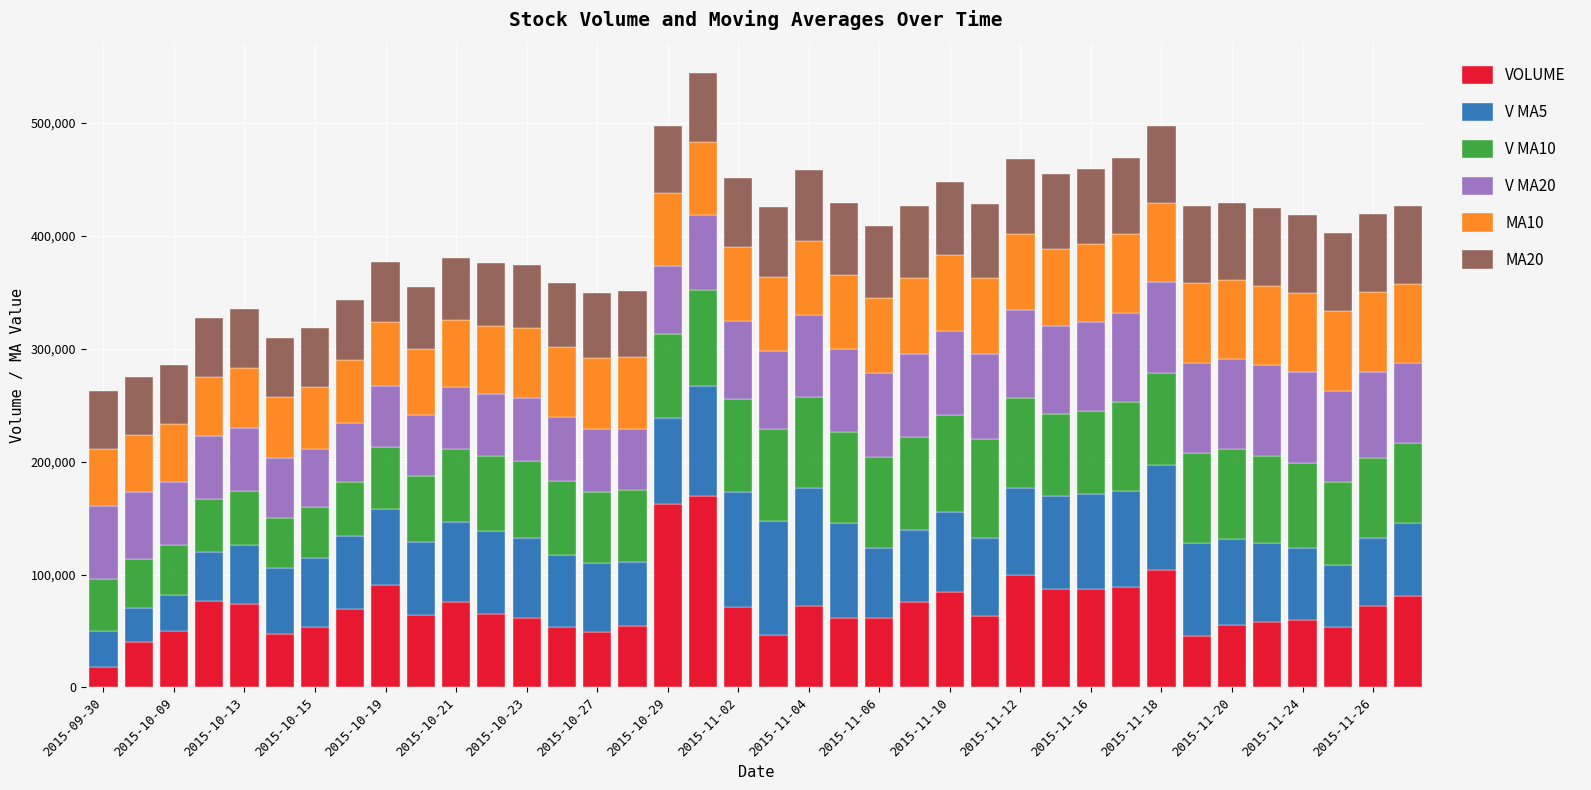

What is the maximum value for VOLUME?

169382.2